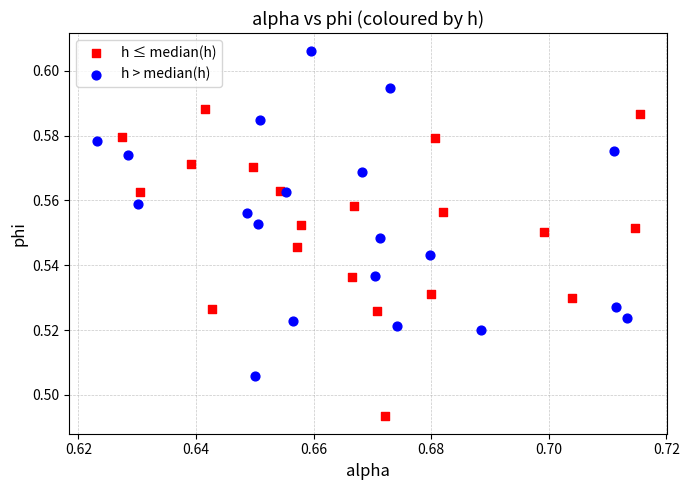

Which series contains the lowest Y value?

h ≤ median(h)